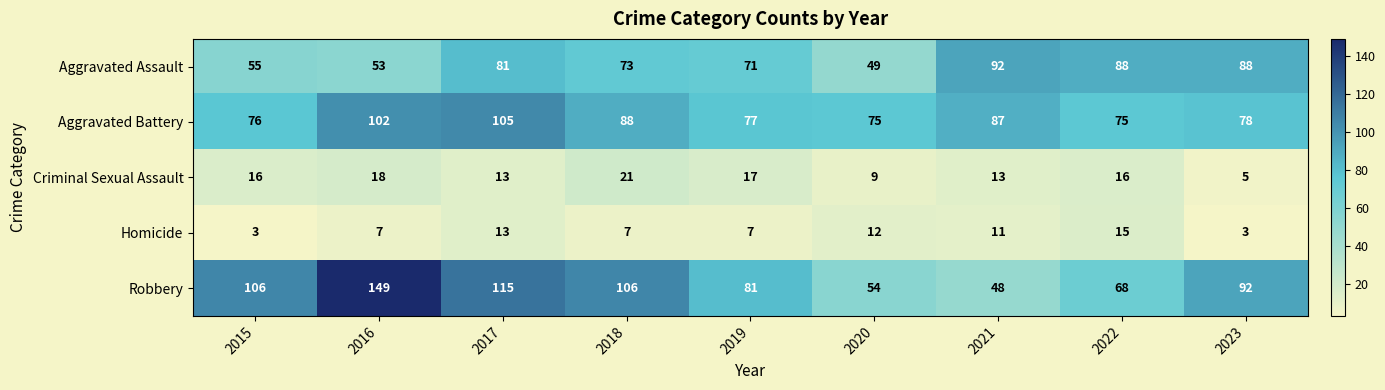

Which series has the largest total across all categories?

Robbery